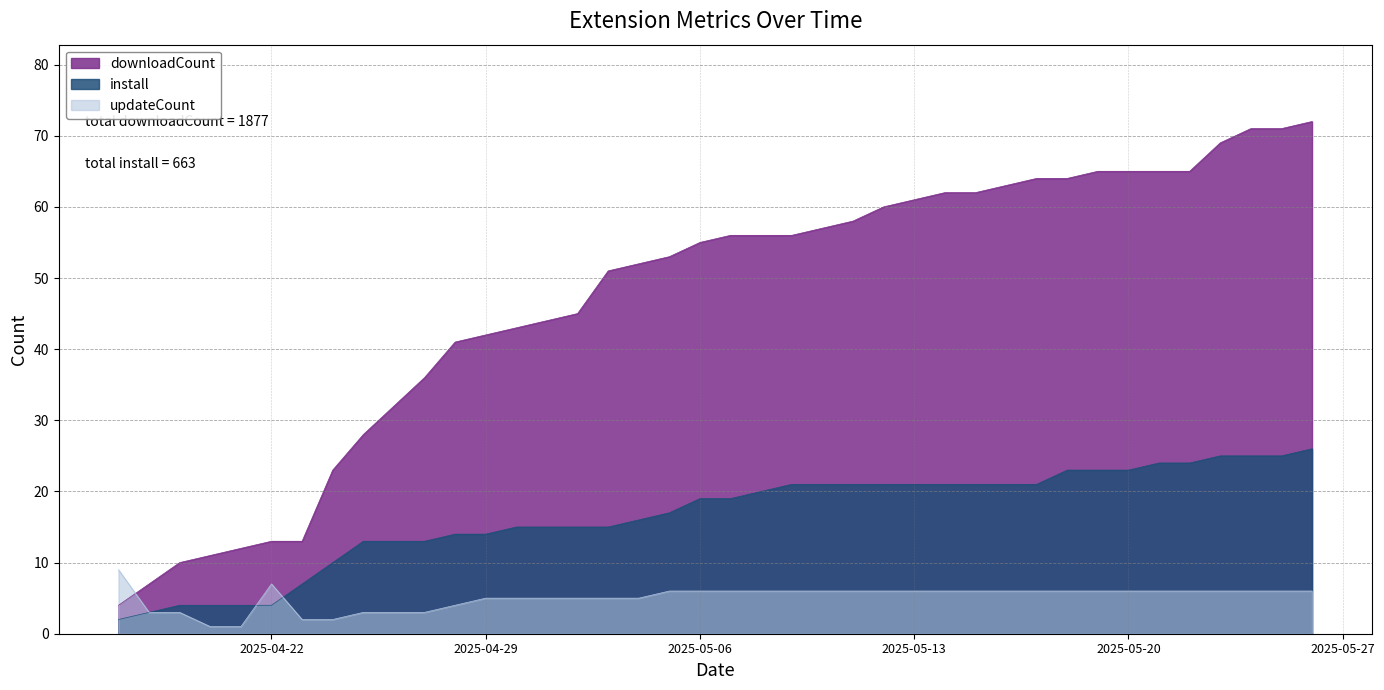

What position from the right is 2025-04-23?

34